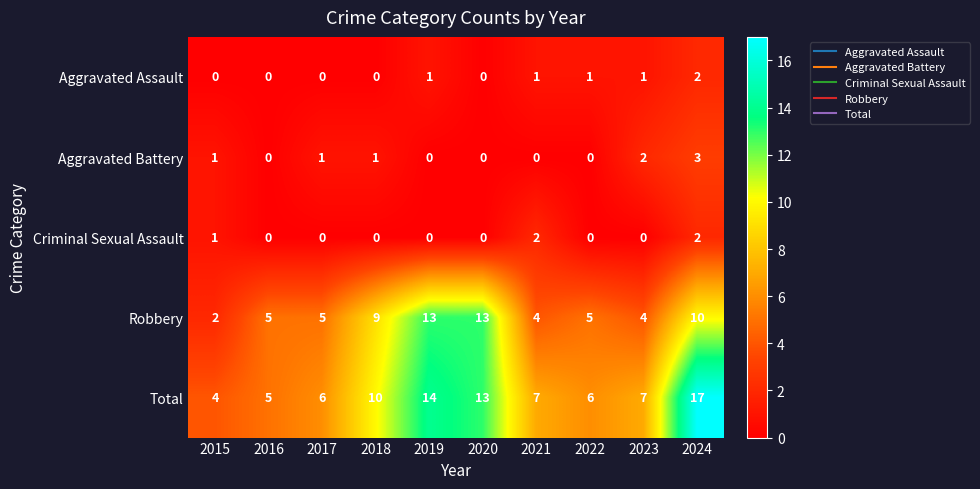

What is the total value across all series at 2021?

14